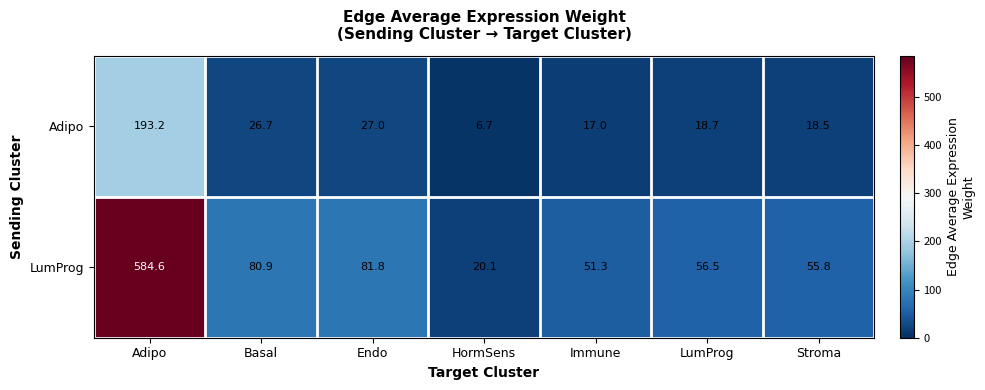

At which category is the sum across all series the highest?

Adipo